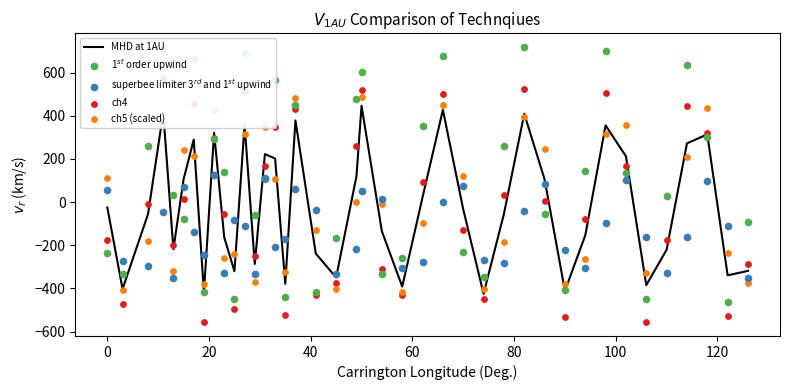

Which series has the largest Y range (max minus min)?

1$^{st}$ order upwind